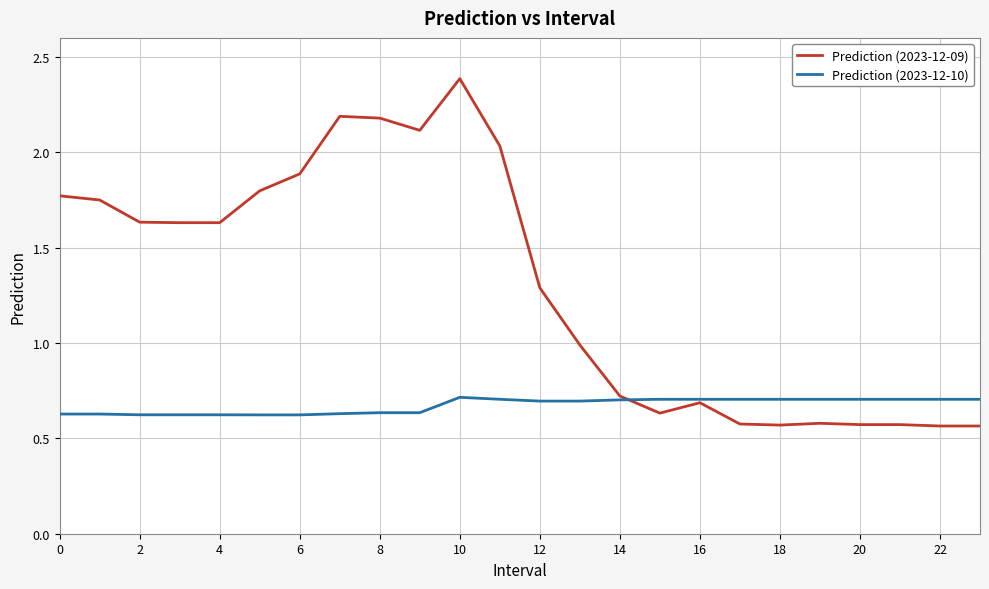

What is the greatest value displayed?

2.4